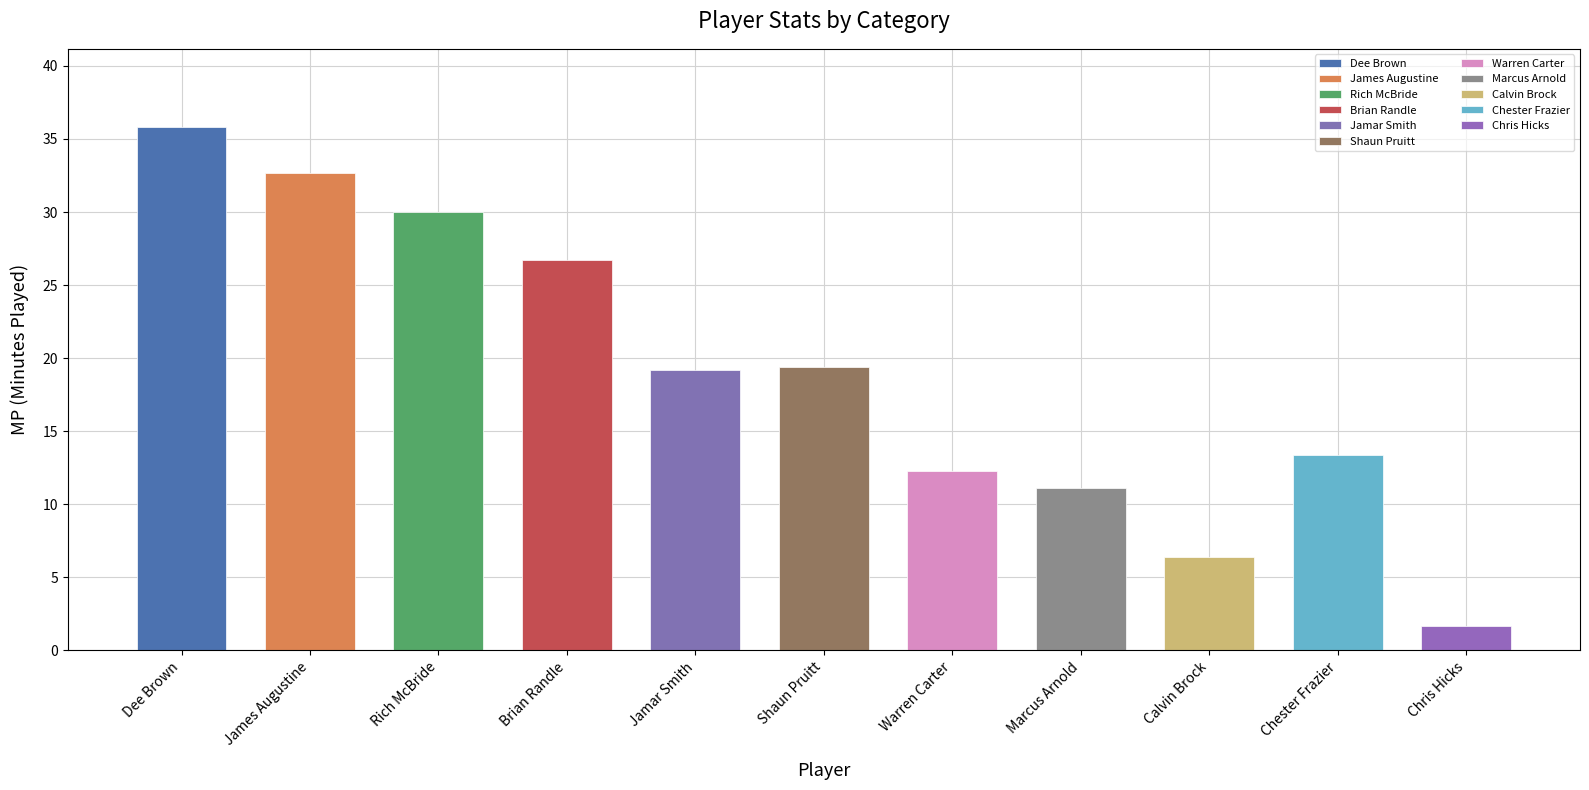

What is the sum of all values?

208.7